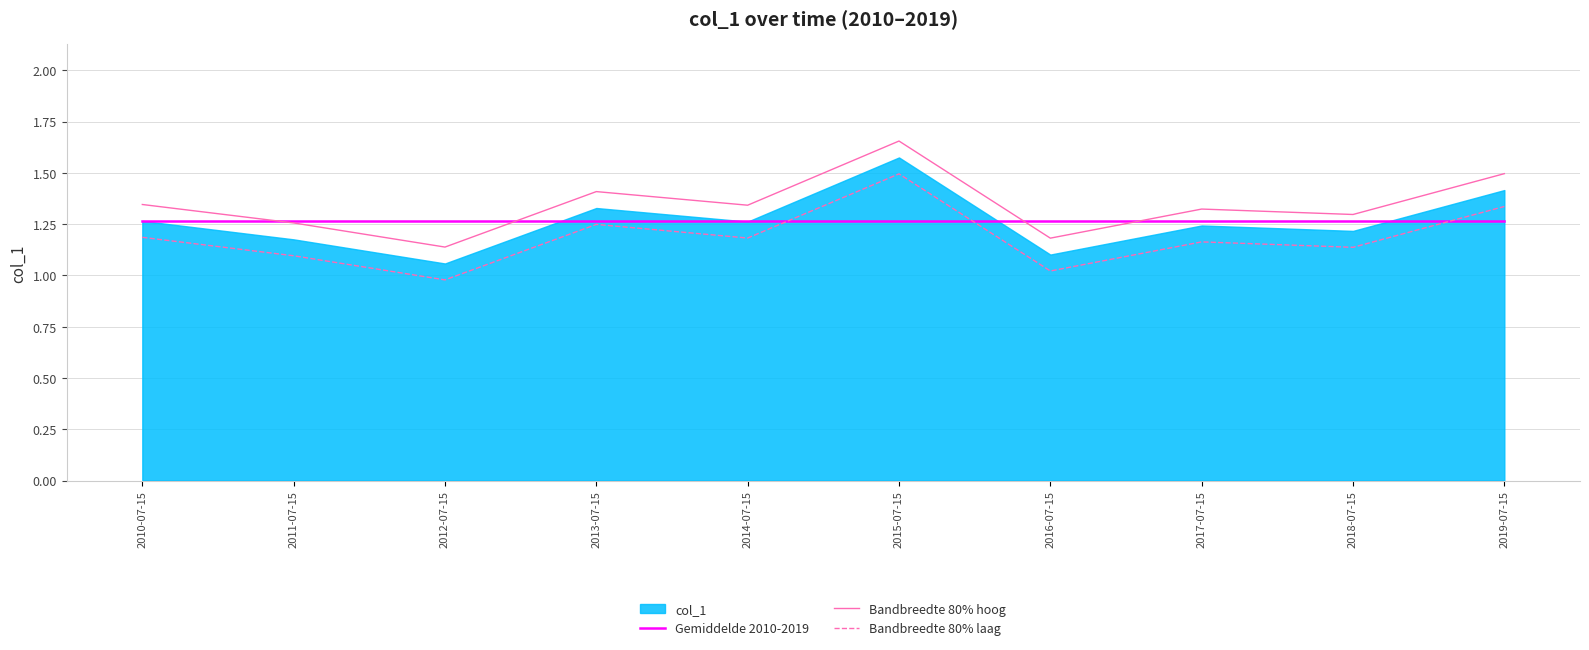

True or false: Bandbreedte 80% laag and Bandbreedte 80% hoog intersect in this chart.

False